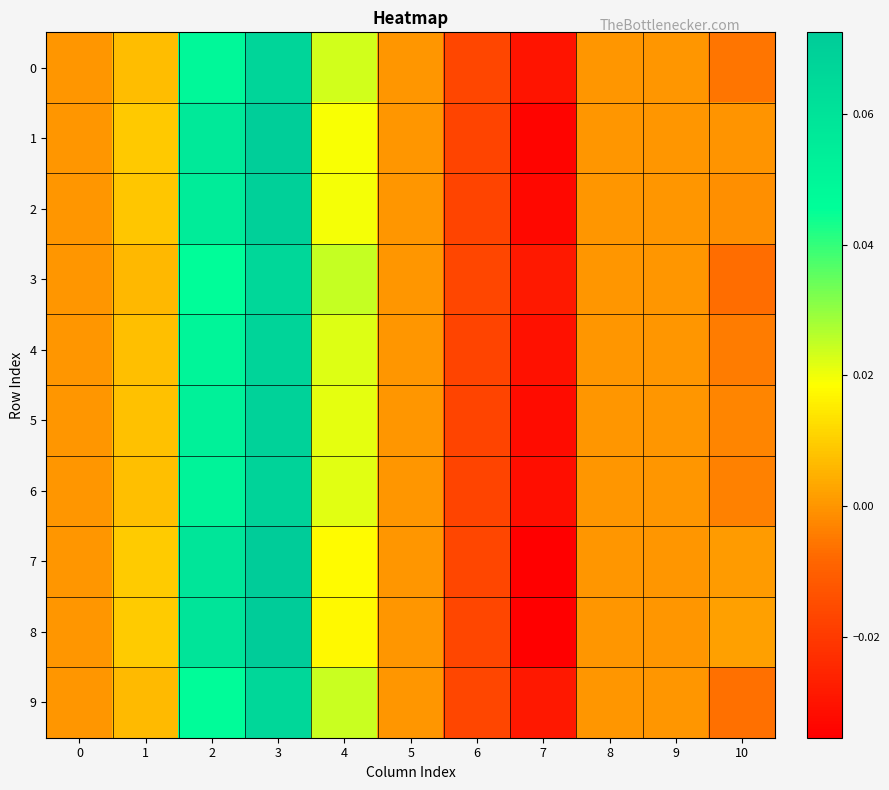

Which series has the largest range (max minus min)?

8